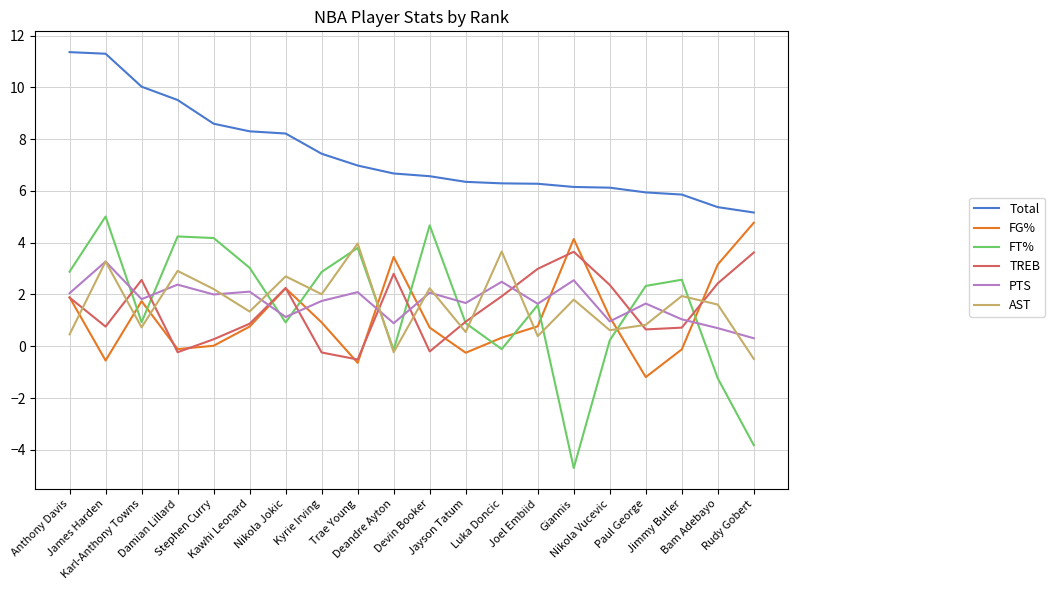

What position from the right is Jimmy Butler?

3